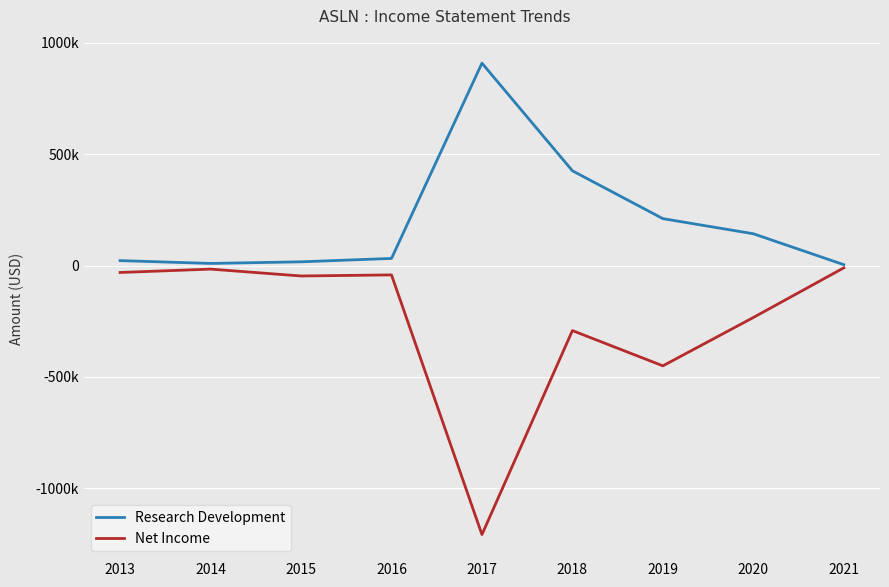

Does the chart have visible grid lines?

Yes